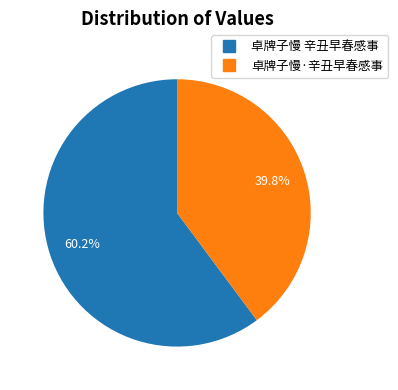

How many slices are in this pie chart?

2